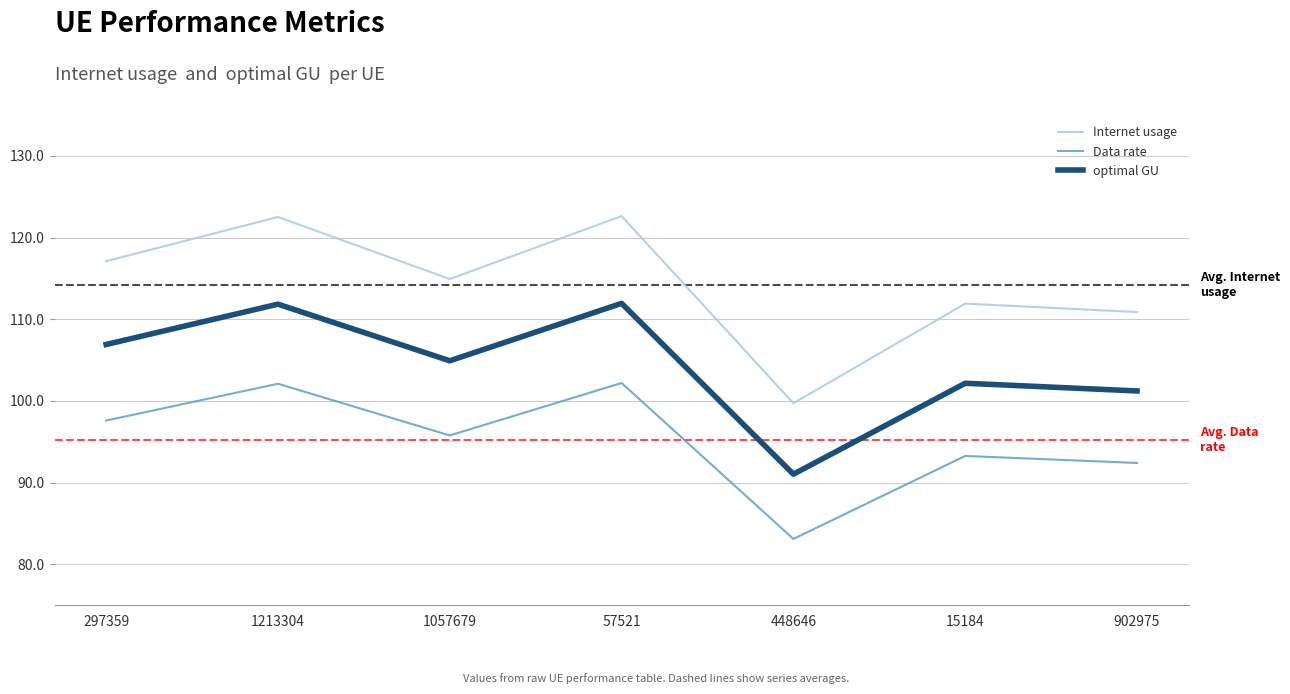

Where is Data rate nearest to the value 92?

902975